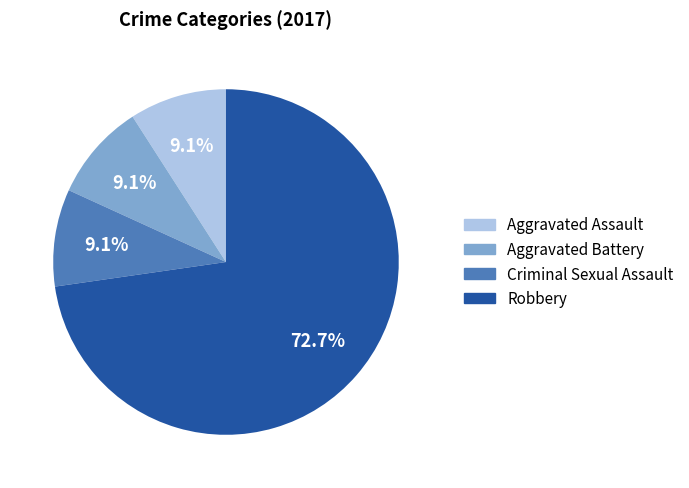

What is the largest slice in the pie chart?

Robbery